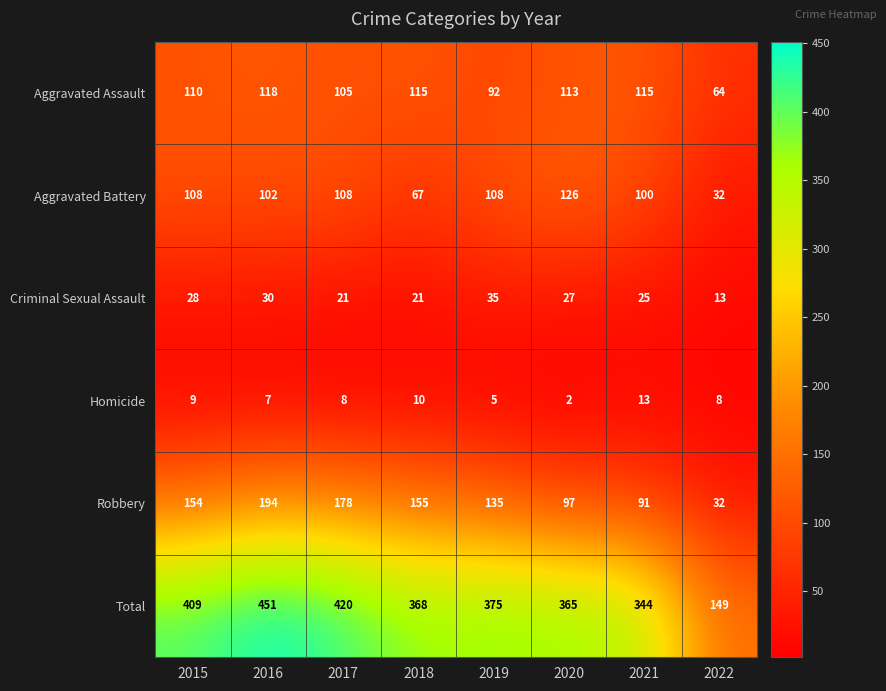

What is the maximum value shown in the chart?

451